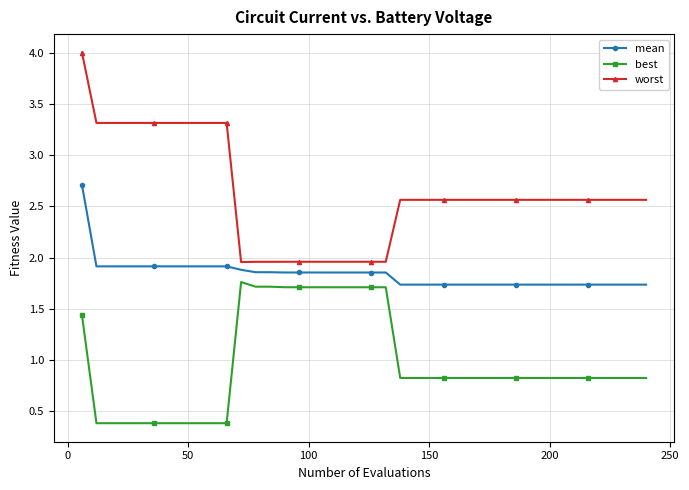

Which series has the largest total across all categories?

worst